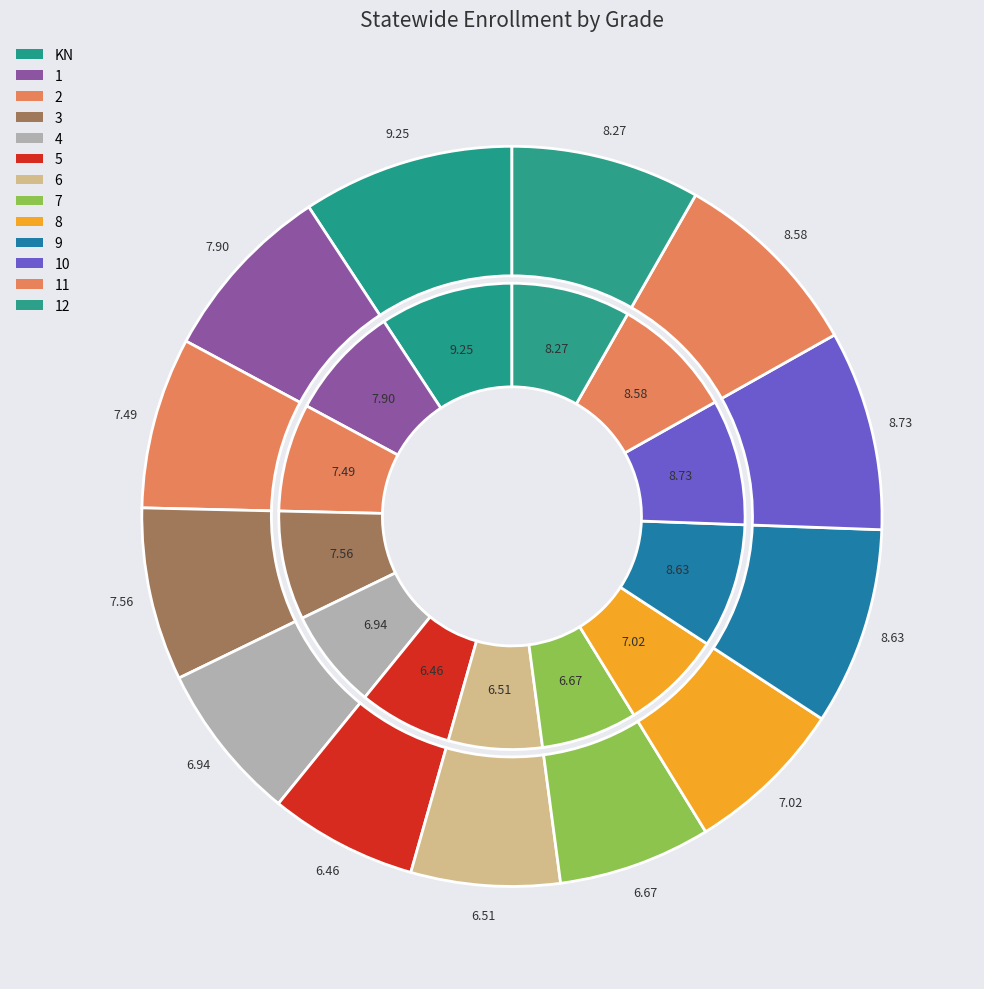

The 5 slice represents 6% of the pie. True or false?

True